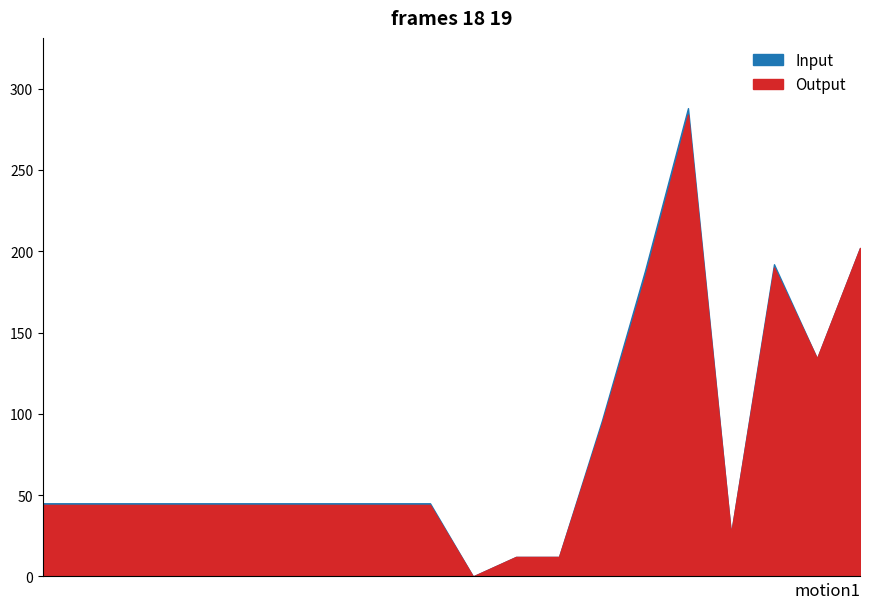

Is it true that Input equals 90 at 2021-12-01 18:00?

False